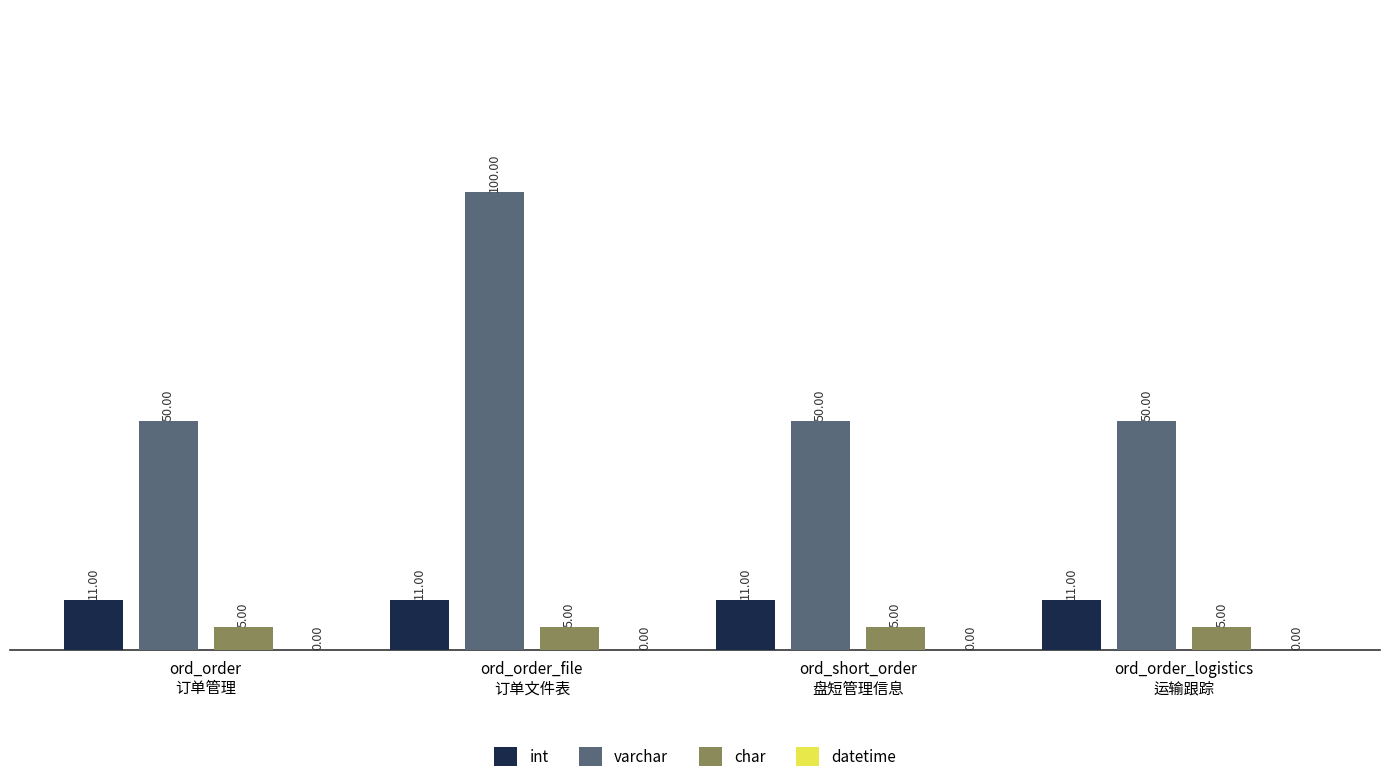

Which series has the largest range (max minus min)?

varchar